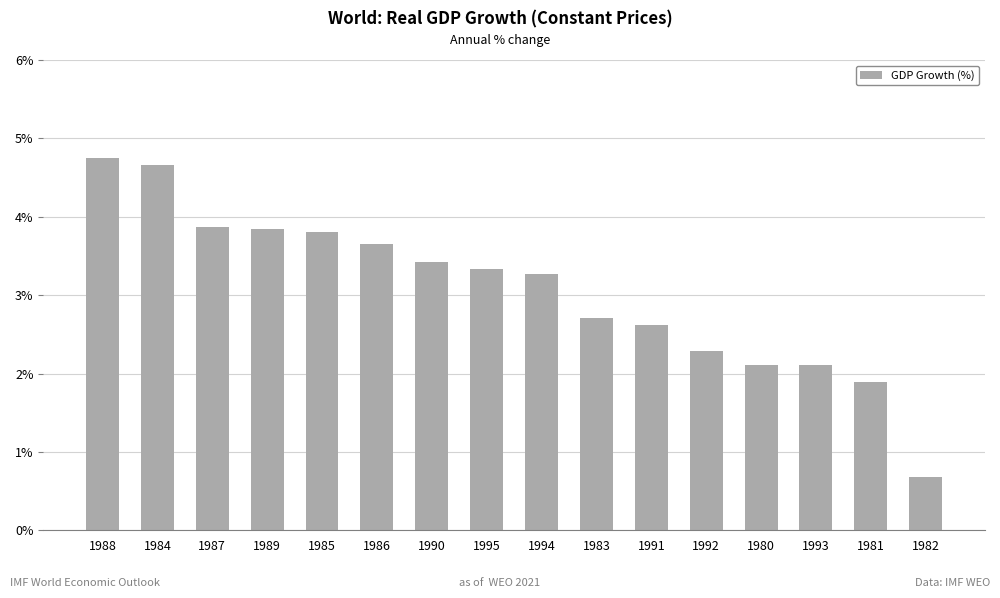

What position from the right is 1993?

3